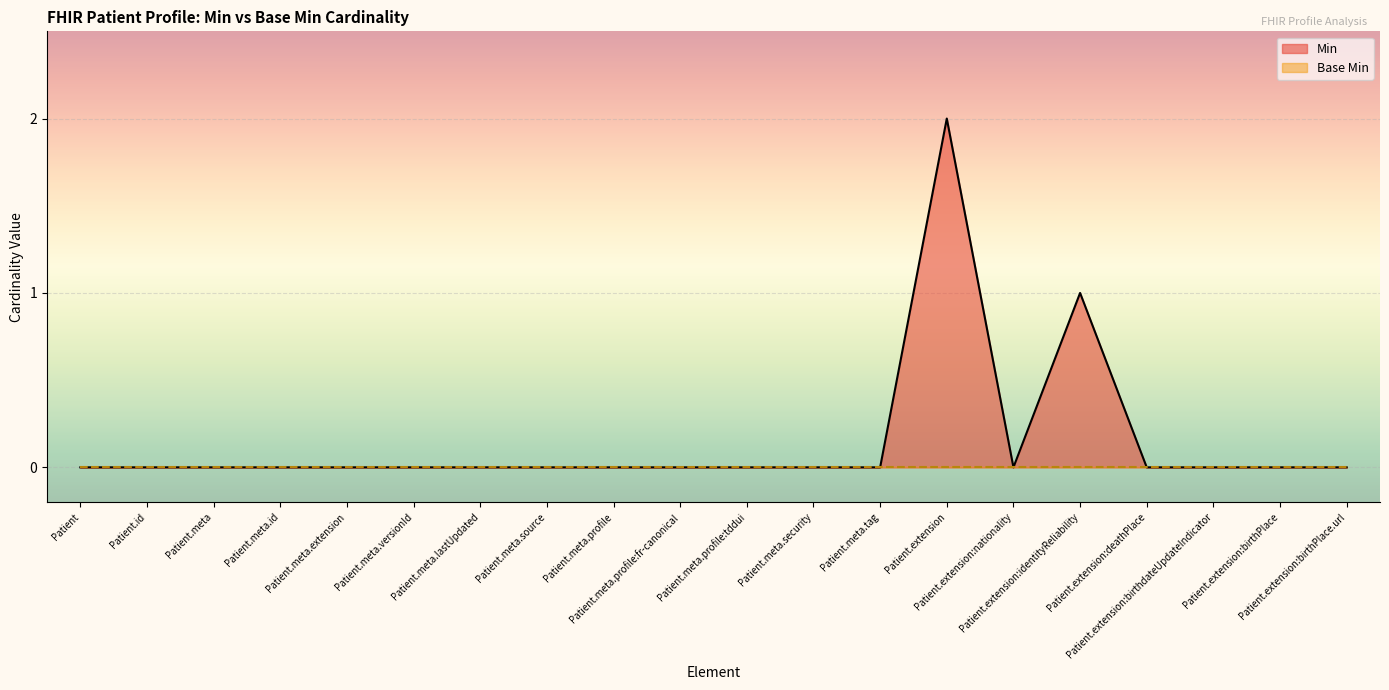

How many lines are shown in the chart?

2